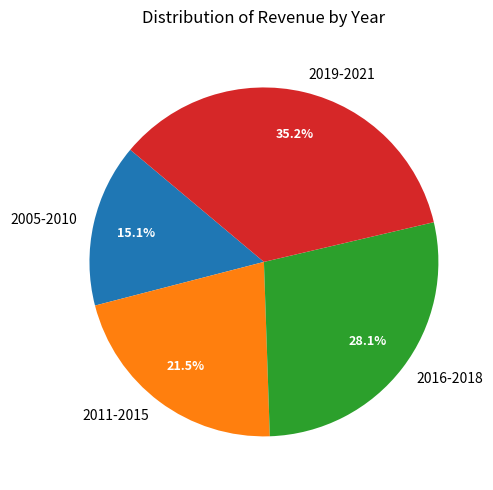

What is the ratio of the value at 2016-2018 to the value at 2011-2015?

1.3